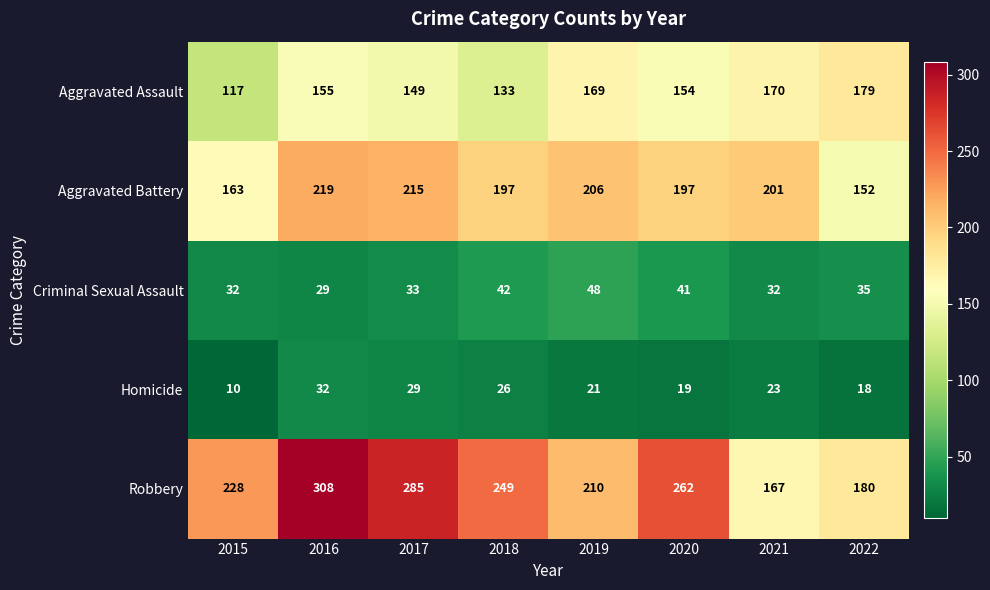

List the series in order of their peak value, highest first.

Robbery, Aggravated Battery, Aggravated Assault, Criminal Sexual Assault, Homicide